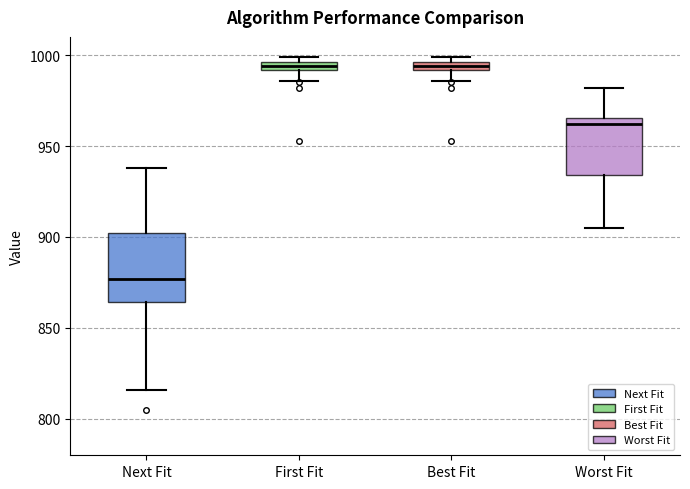

Where is the lower edge of the box for First Fit on the y-axis? The values are not printed on the chart, so give them approximately, as read against the axis.

990